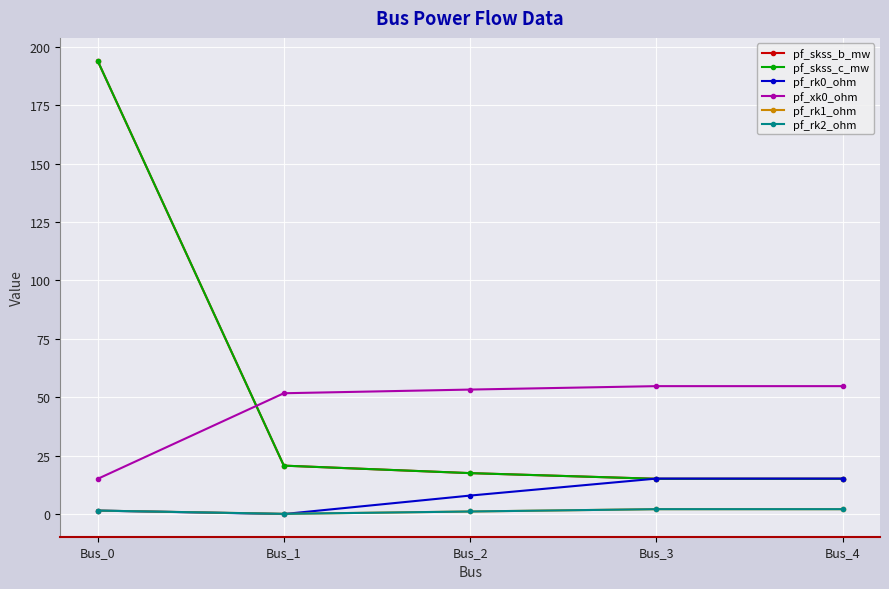

Does the chart have visible grid lines?

Yes